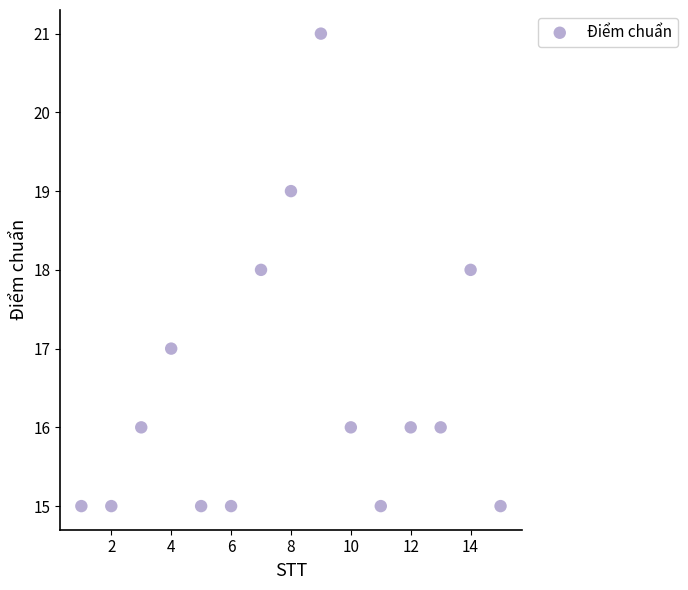

What is the range of Y values (max minus min)?

6